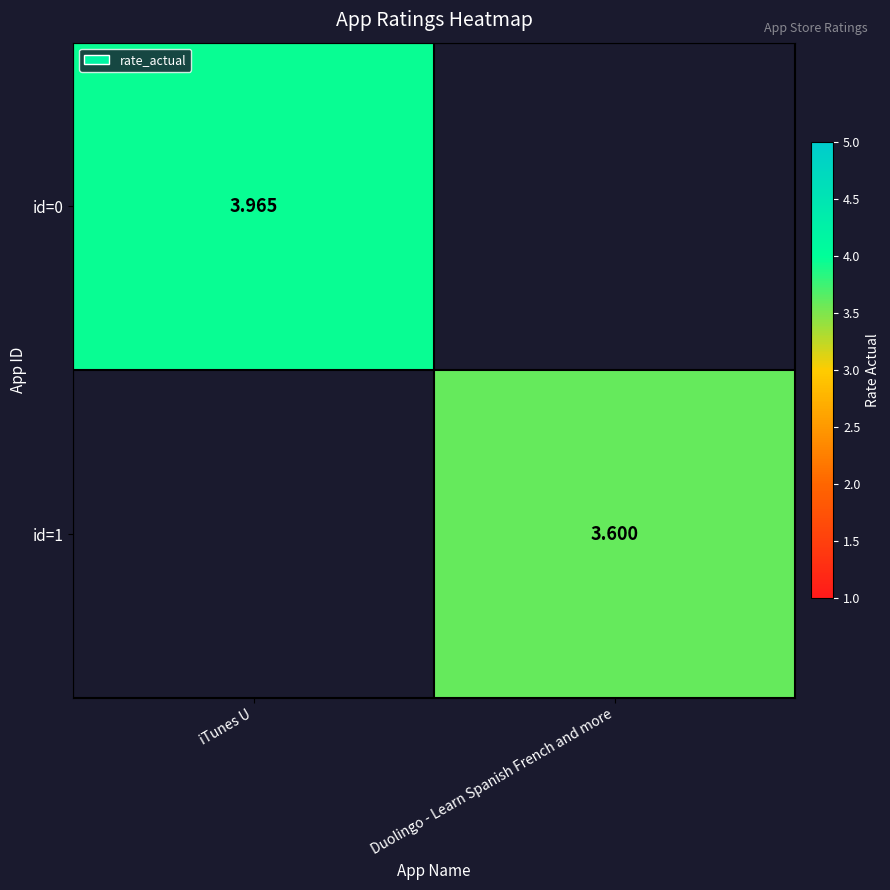

At how many categories does at least one series exceed 0?

2